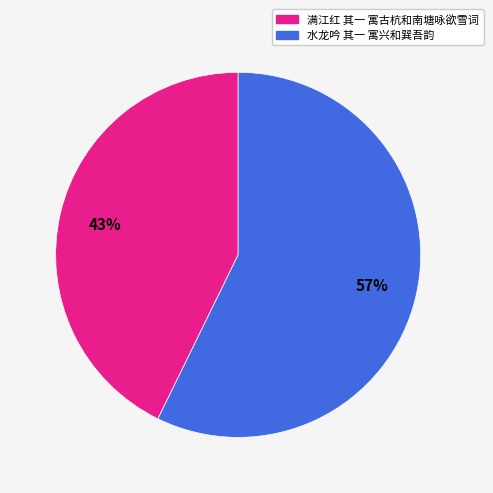

Which slice represents more than half of the pie?

水龙吟 其一 寓兴和巽吾韵